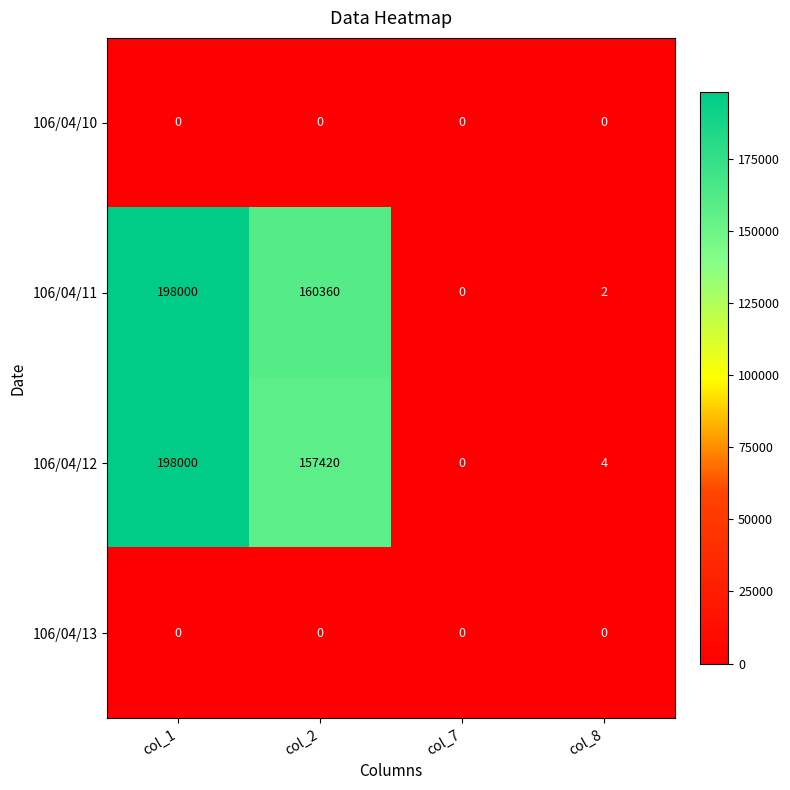

The value of 106/04/10 at col_2 is 0. True or false?

True